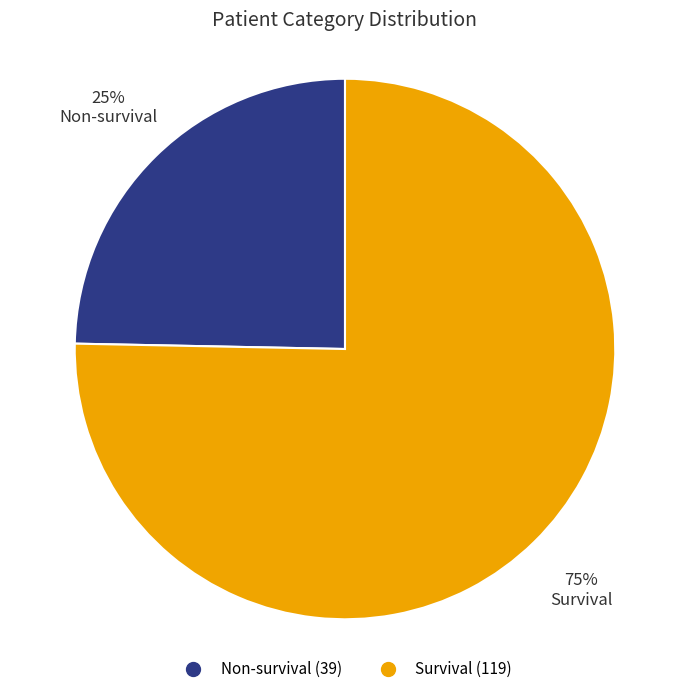

How many slices are in this pie chart?

2